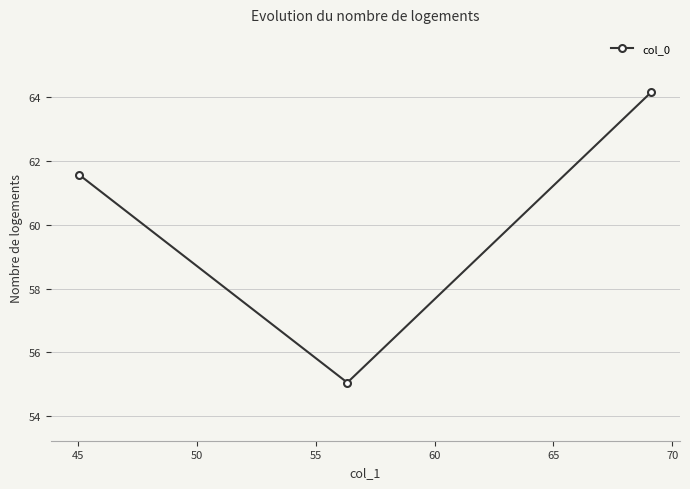

What is the greatest value displayed?

64.2